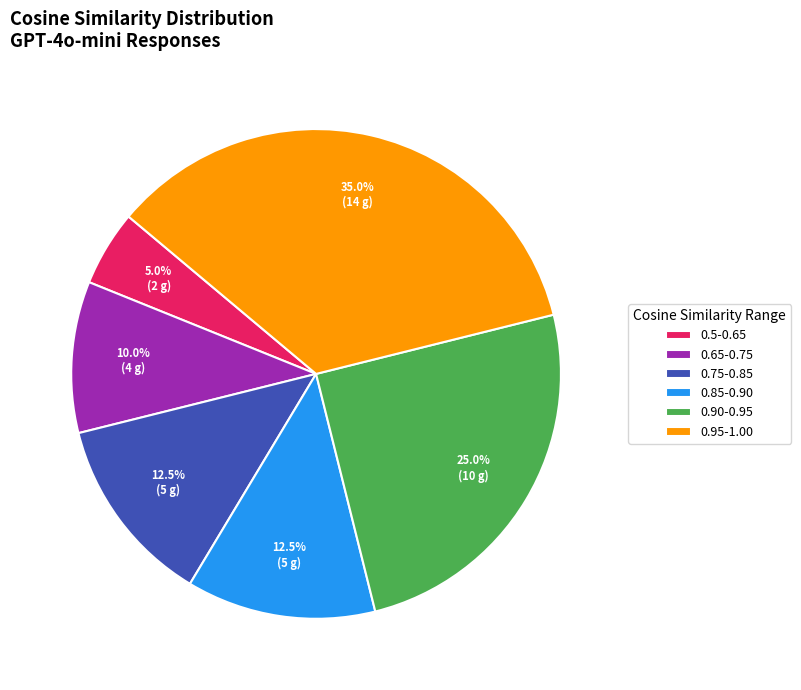

Which category has the biggest portion of the pie?

0.95-1.00